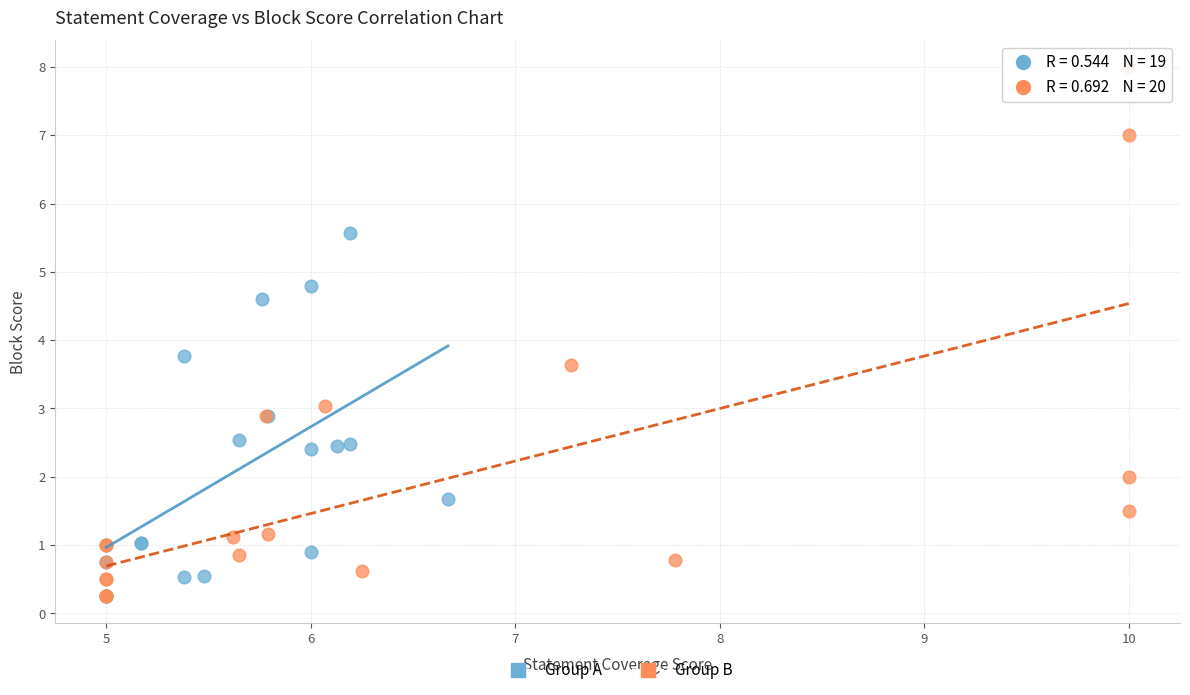

Which series has the widest spread of Y values?

Group B